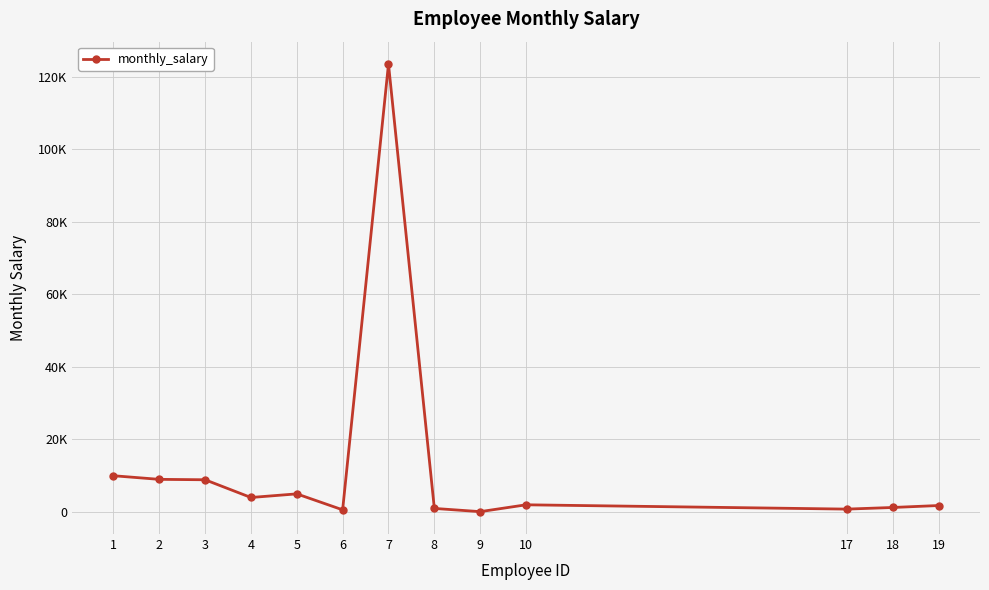

Does the chart have visible grid lines?

Yes